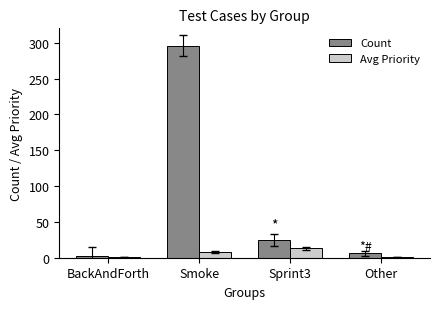

What is the minimum value for Avg Priority?

1